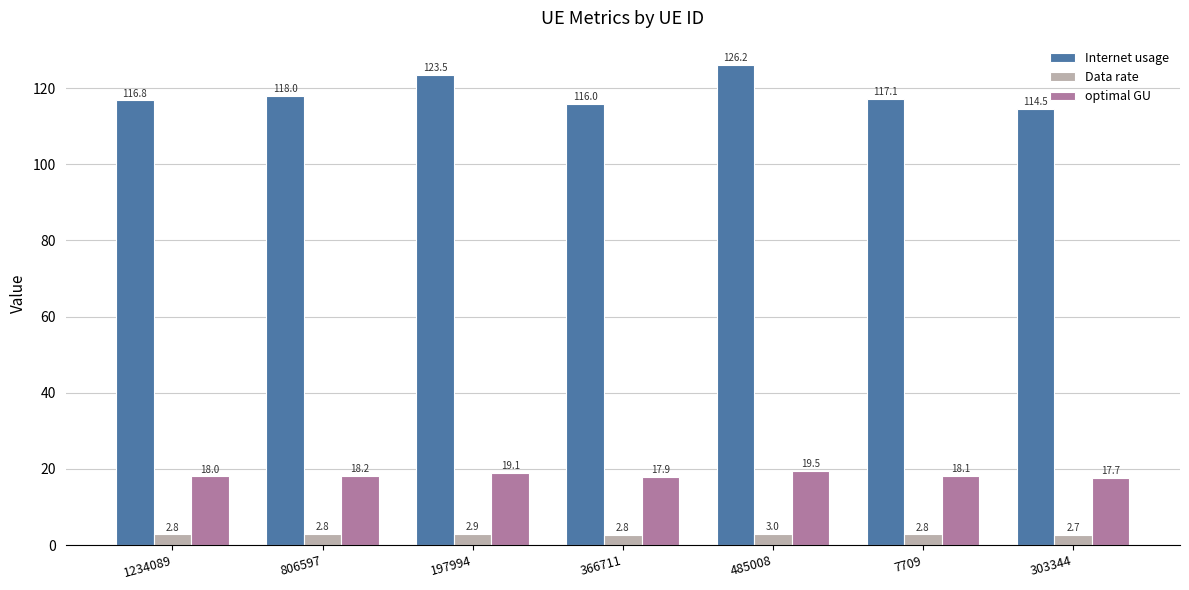

Are the bars horizontal?

No